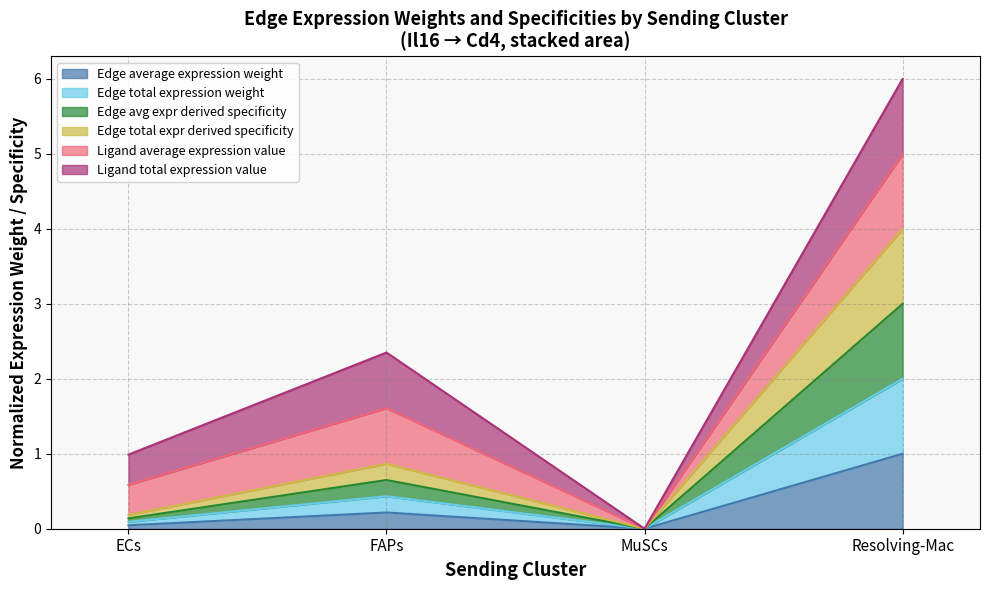

Does the chart have visible grid lines?

Yes